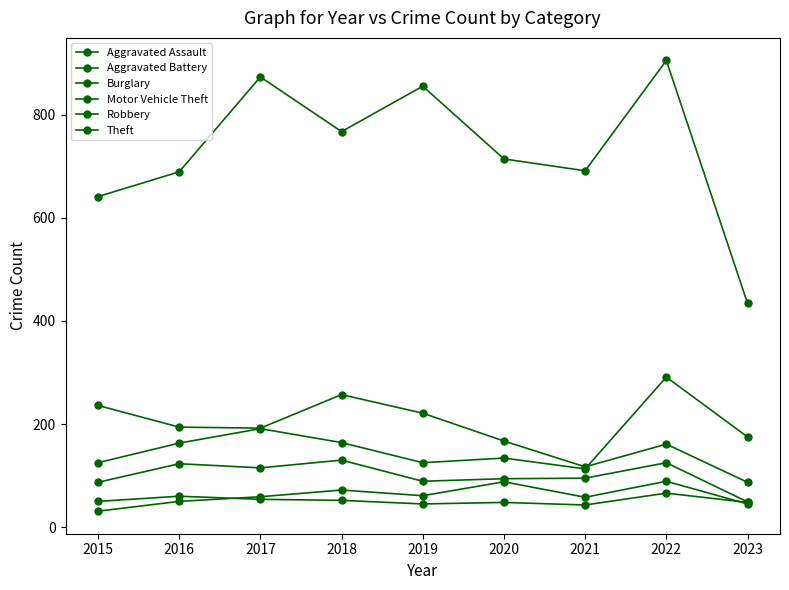

In Robbery, how many points are lower than both neighbors (excluding endpoints)?

2